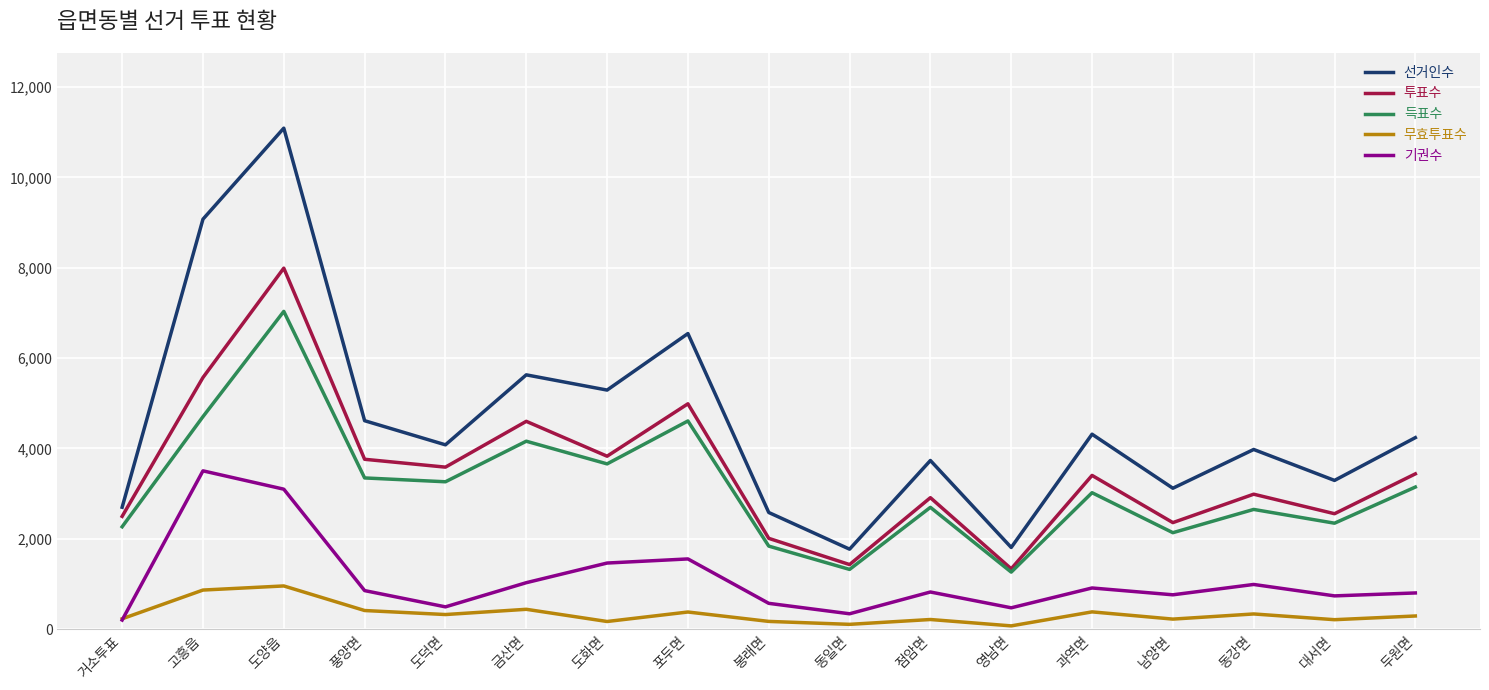

What is the total value across all series at 도양읍?

30174